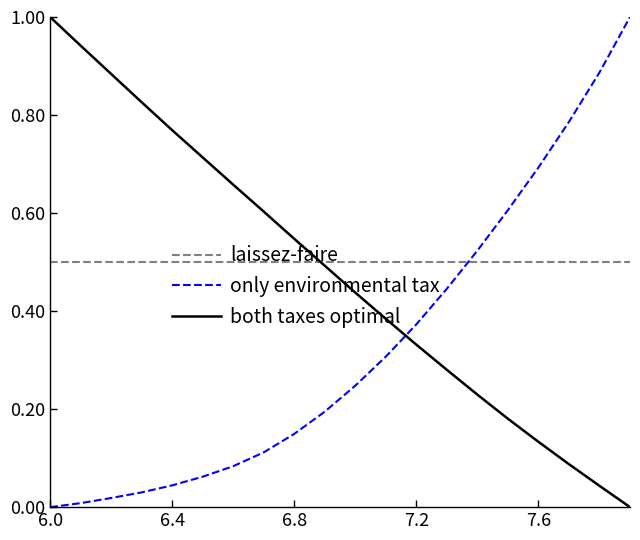

Which series ends up on top after the final intersection of only environmental tax and both taxes optimal?

only environmental tax